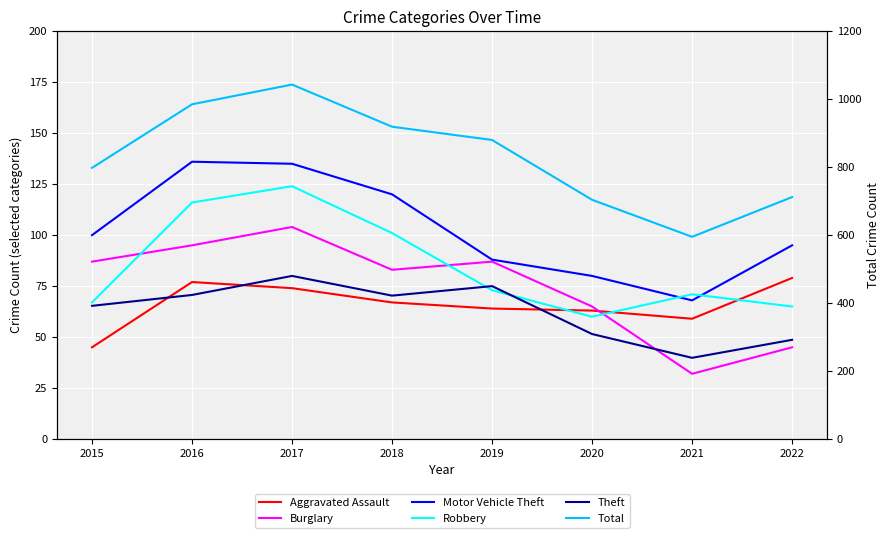

What is the average value of the Aggravated Assault series?

66